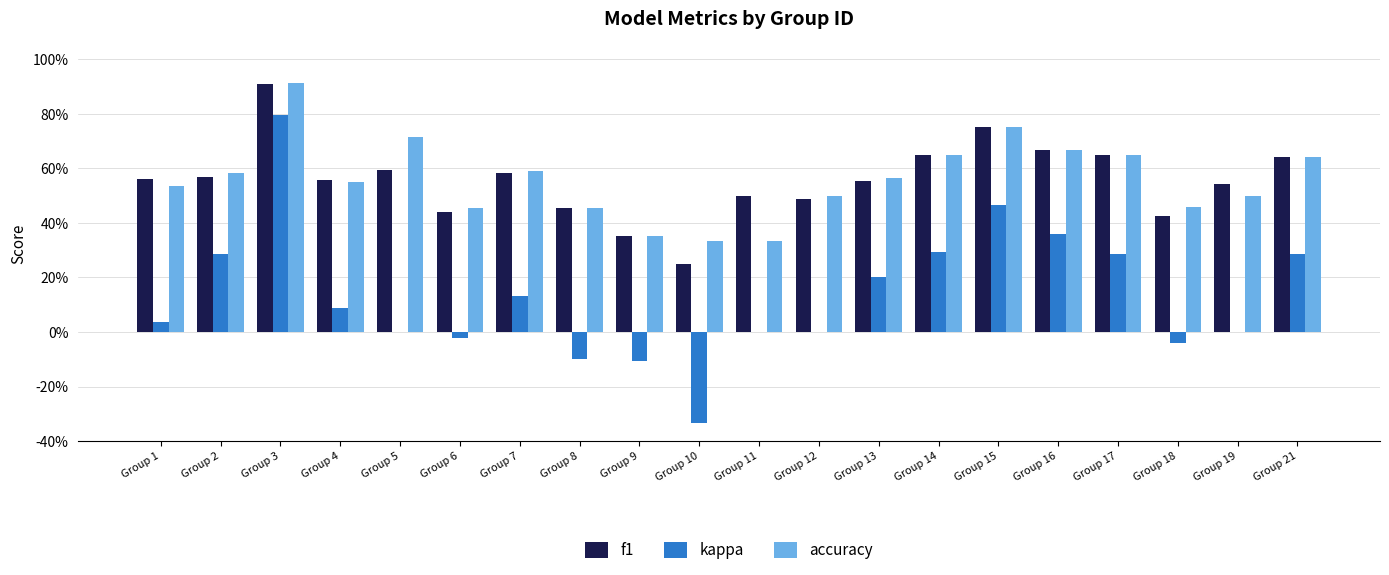

What is the difference between the maximum and minimum values in the f1 series?

0.7